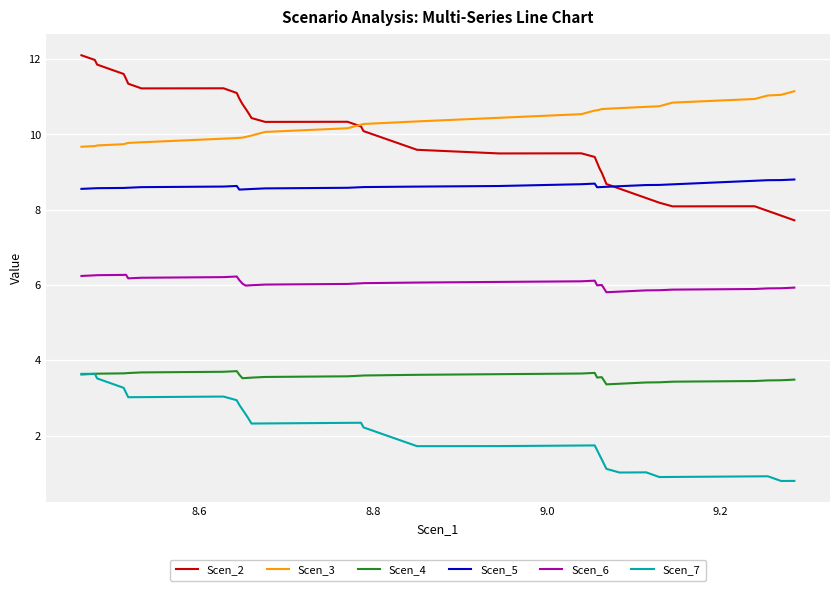

True or false: Scen_6 and Scen_4 intersect in this chart.

False